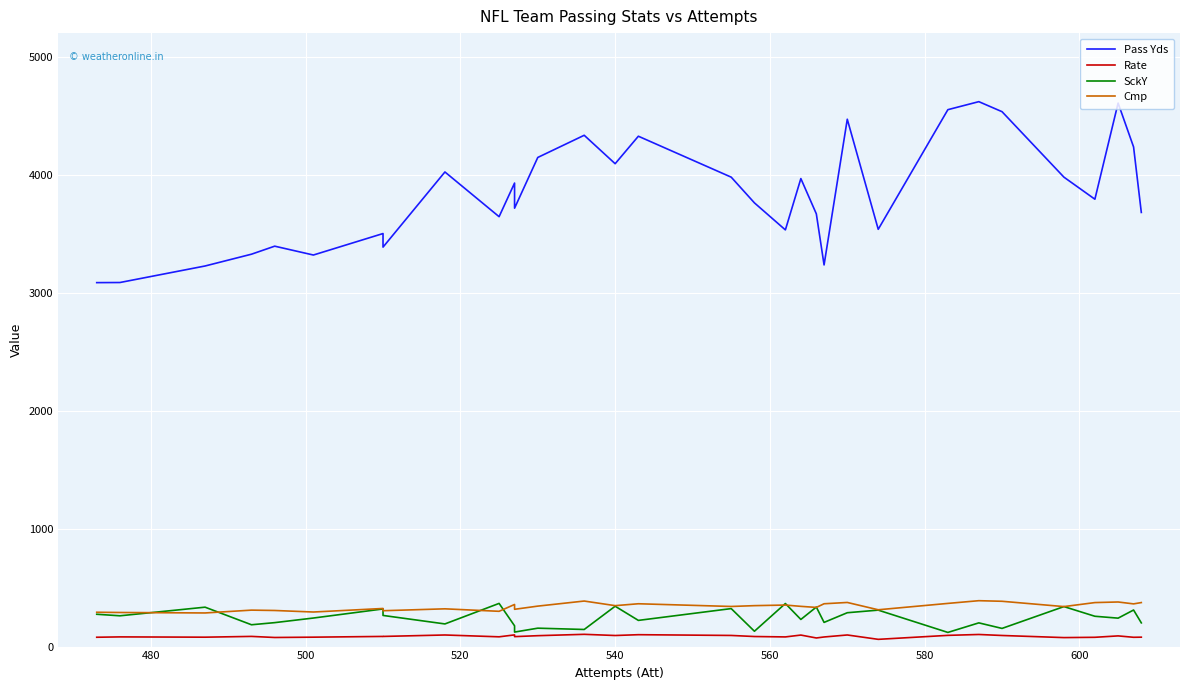

Does the chart display data point markers on the line(s)?

No